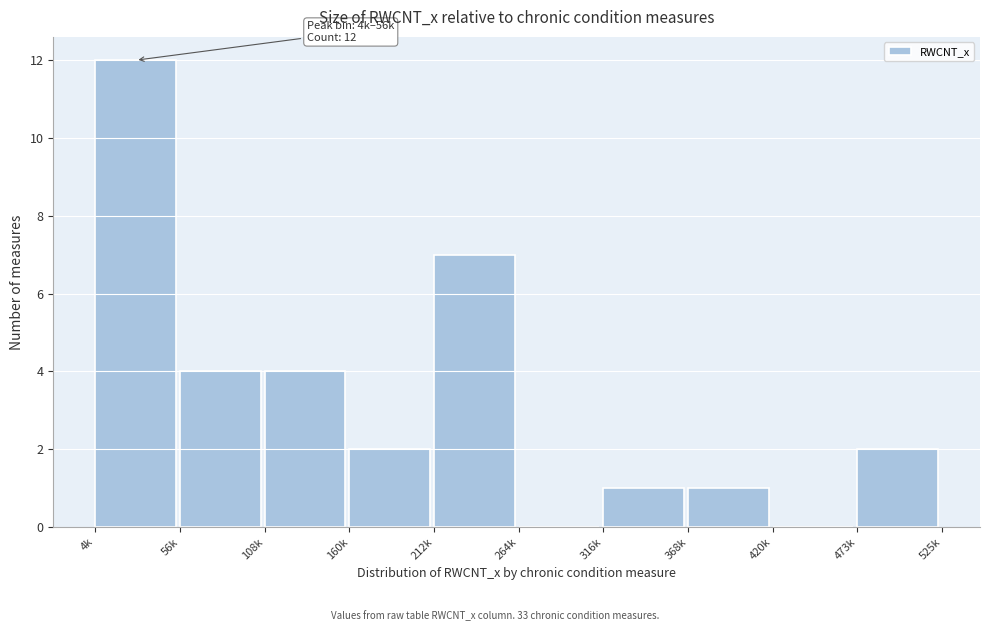

Reading right to left, transcribe all the data shown in this chart.

473k=2	420k=0	368k=1	316k=1	264k=0	212k=7	160k=2	108k=4	56k=4	4k=12